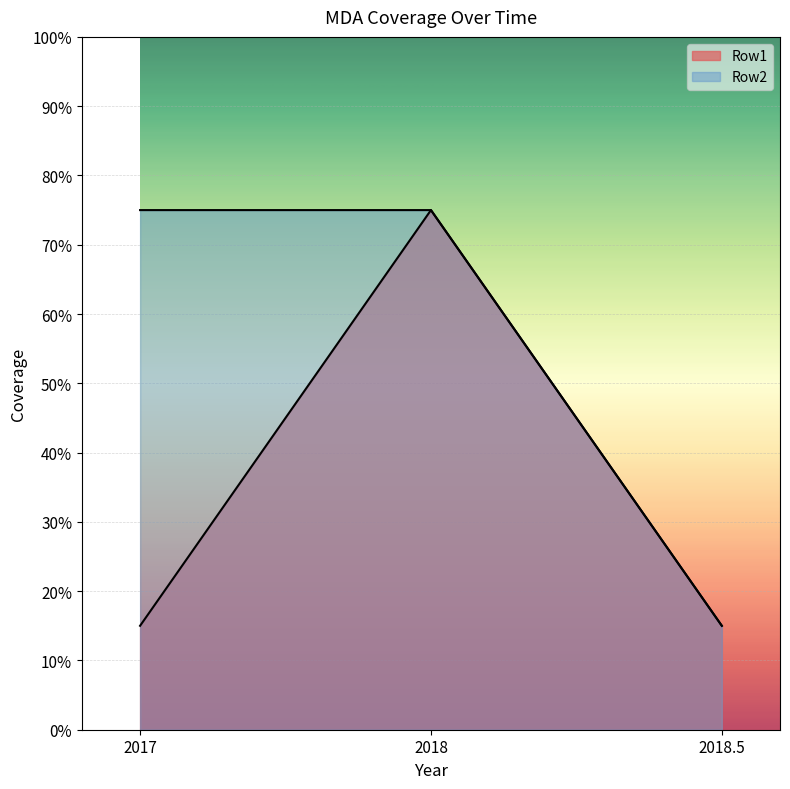

What are all the series names shown in the legend?

Row1, Row2